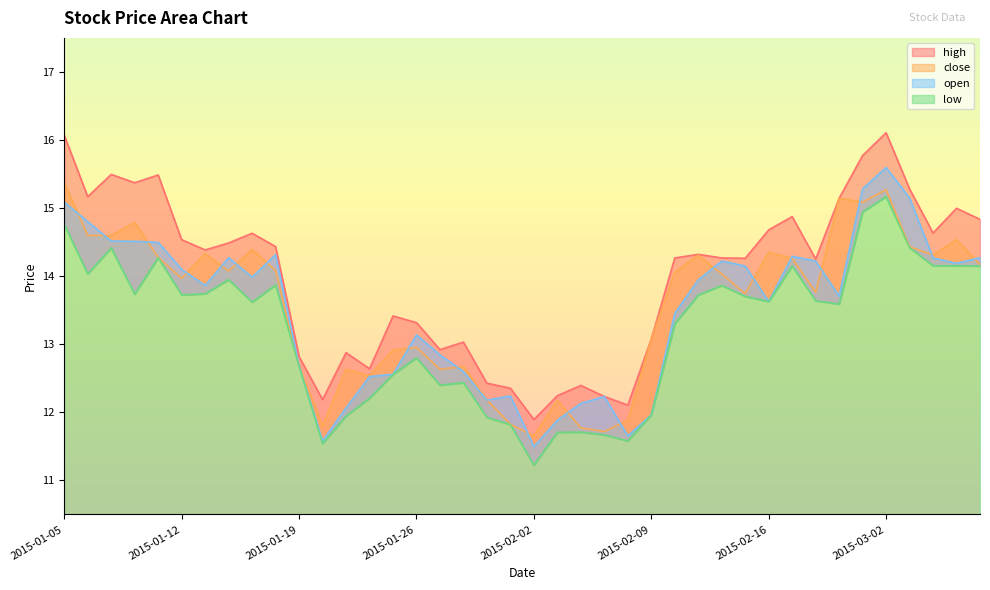

At how many categories does at least one series exceed 13?

28